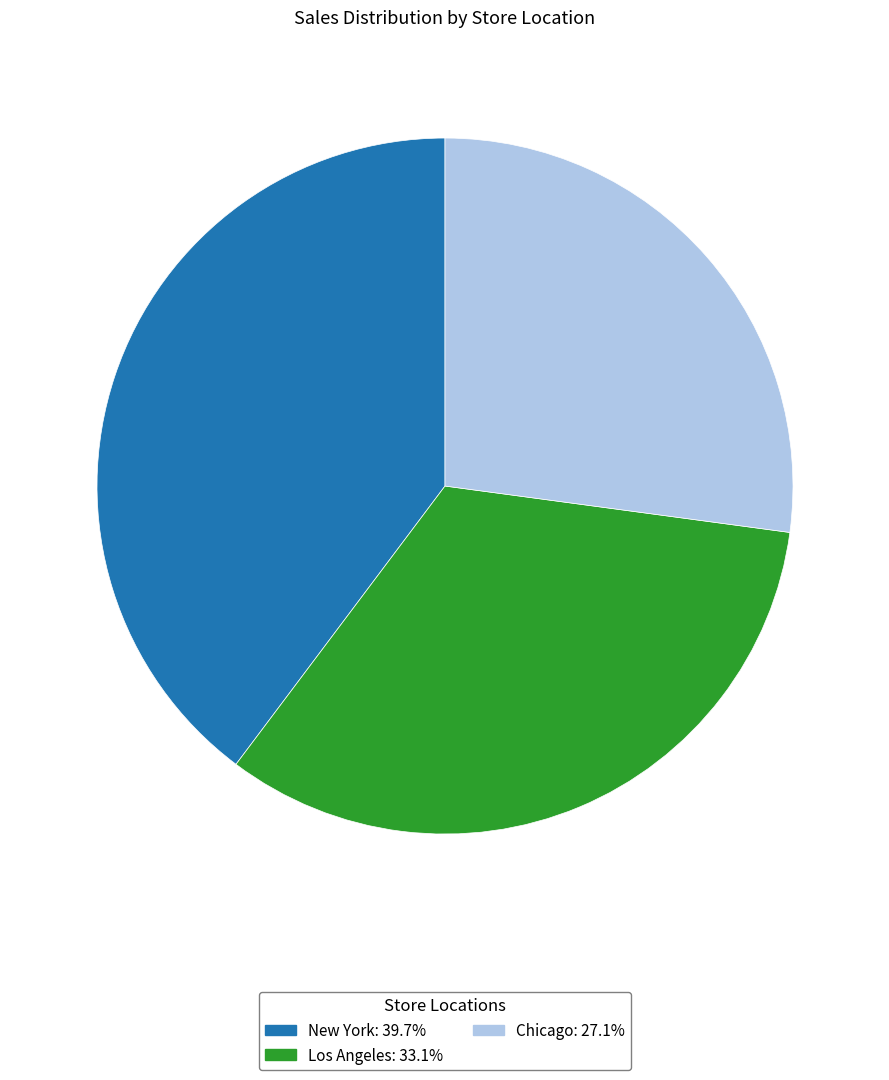

Rank the categories by value from highest to lowest.

New York, Los Angeles, Chicago